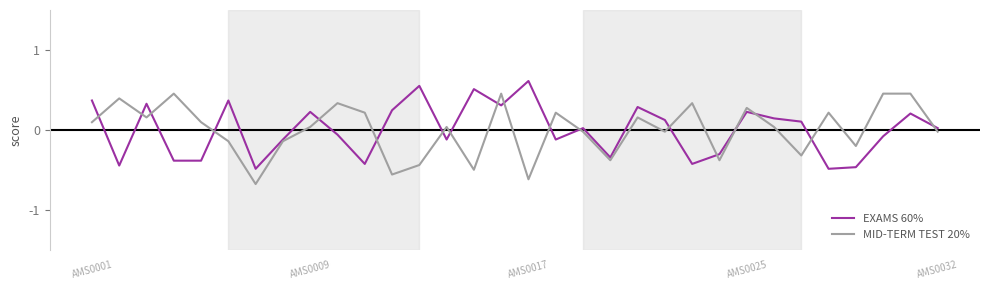

List the series in order of their peak value, highest first.

EXAMS 60%, MID-TERM TEST 20%